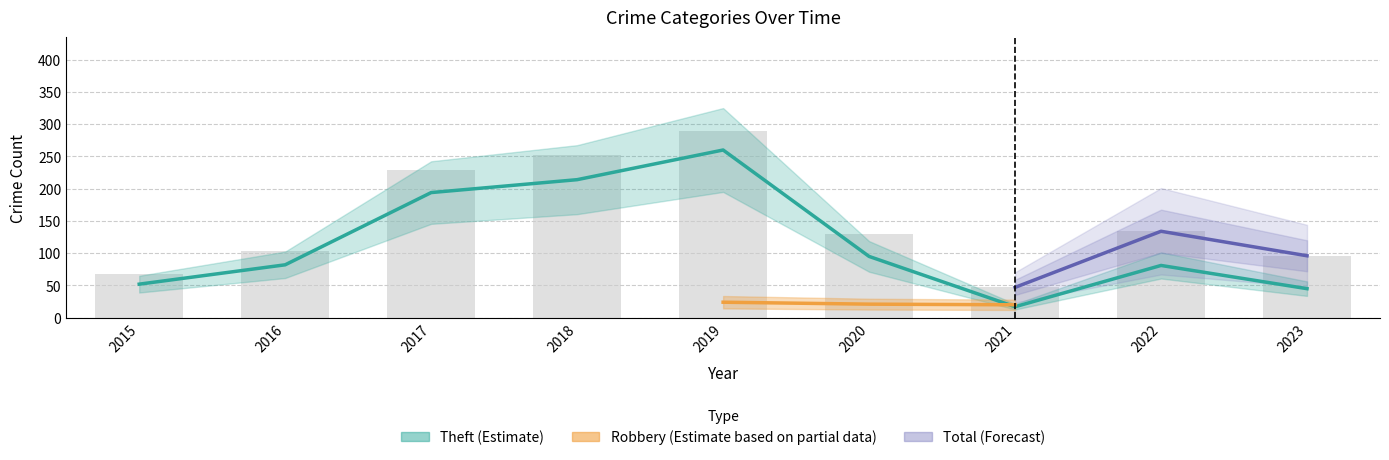

At which label is Theft closest to 138?

2020